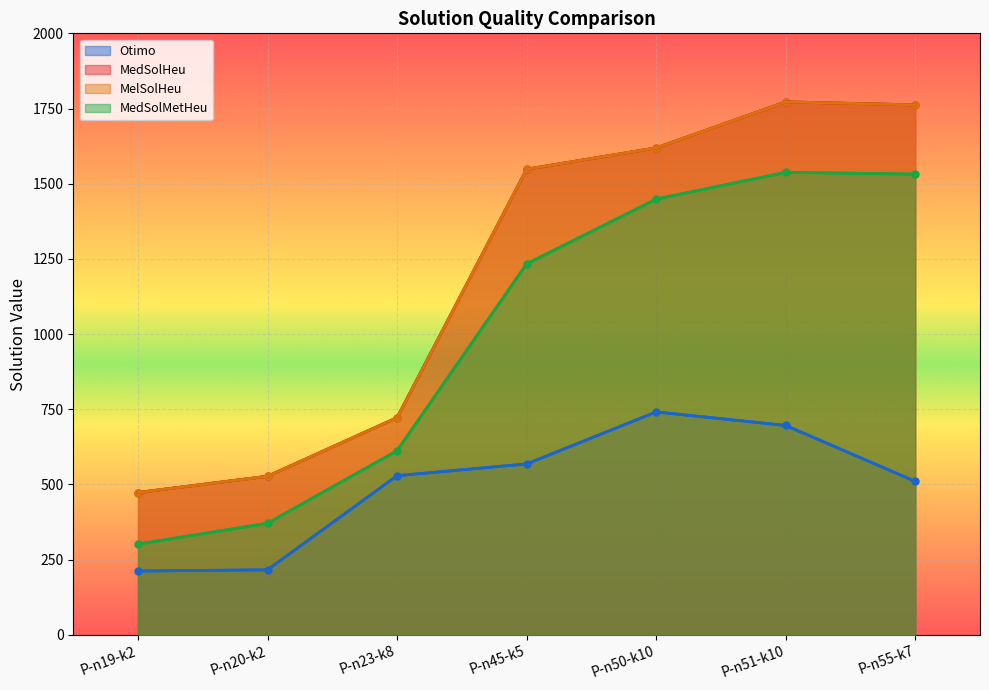

Reading right to left, what are all the values shown in this chart?

Otimo: 510.0	696.0	741.0	568.0	529.0	216.0	212.0
MedSolHeu: 1762.0	1772.0	1619.0	1548.0	722.0	527.0	473.0
MelSolHeu: 1762.0	1772.0	1619.0	1548.0	722.0	527.0	473.0
MedSolMetHeu: 1531.8	1537.8	1448.7	1233.4	612.1	370.9	301.3